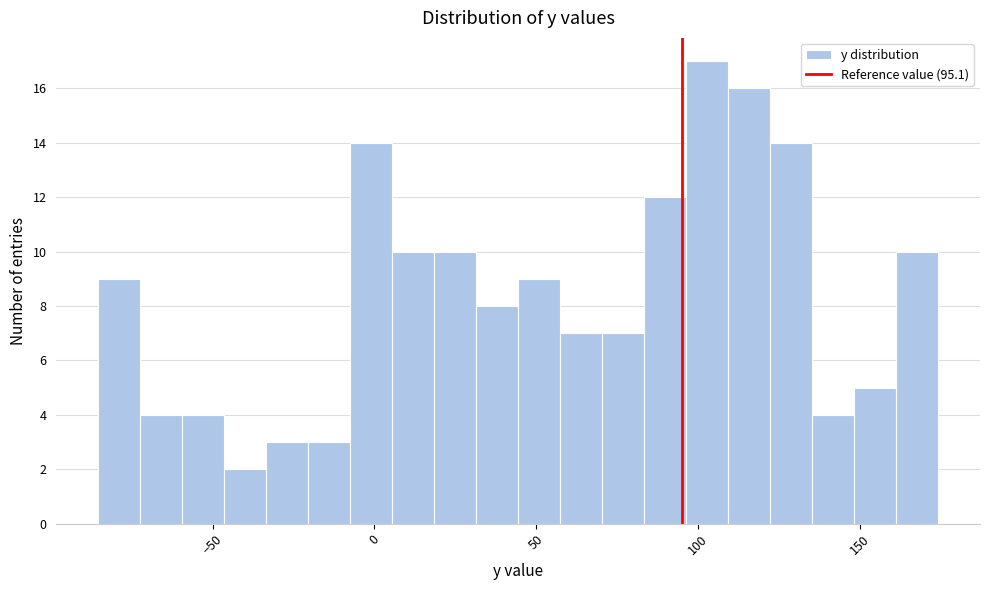

Around what value on the x-axis is the tallest bar? Give the approximate position of its centre, as read against the axis.

105